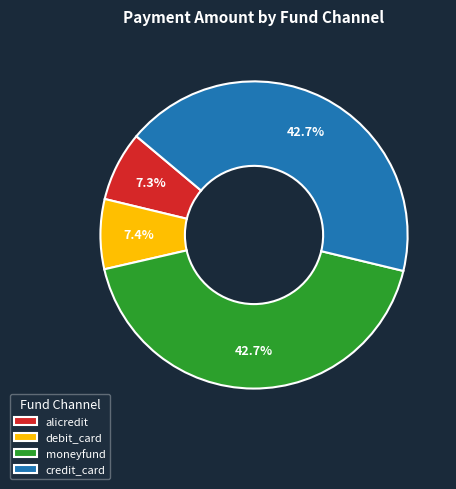

What percentage do moneyfund and alicredit together represent?

50.0%